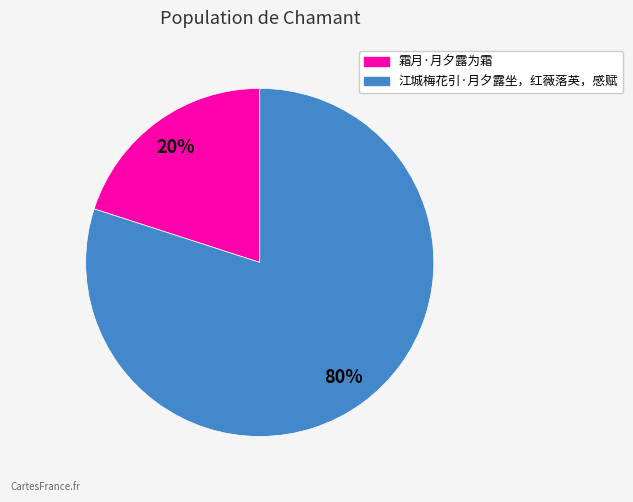

The 江城梅花引·月夕露坐，红薇落英，感赋 slice represents 86% of the pie. True or false?

False